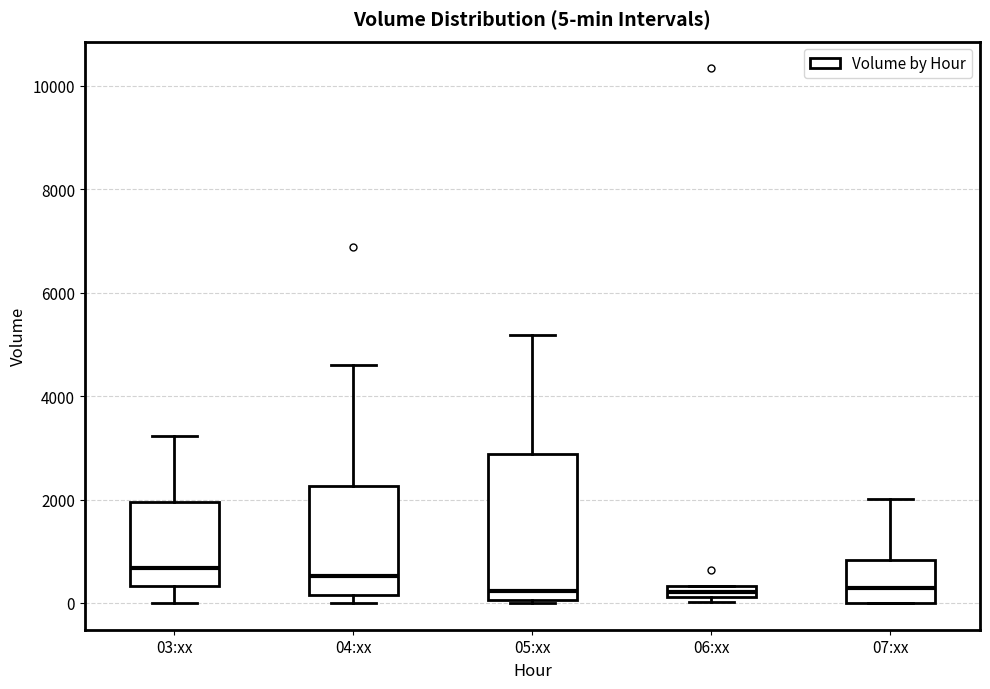

Comparing the boxes themselves (not the whiskers), which one is the tallest?

05:xx